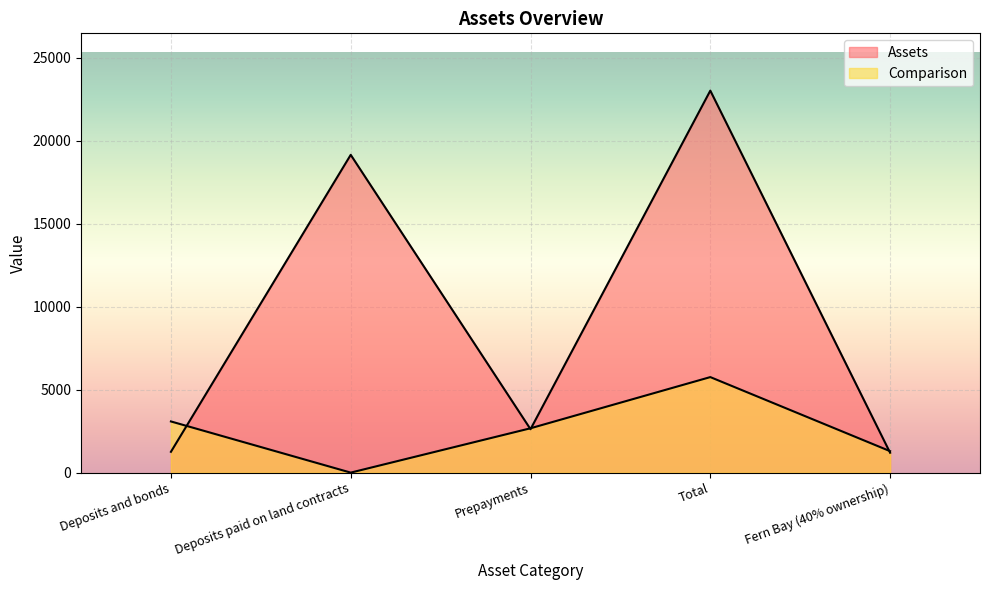

What are all the series names shown in the legend?

Assets, Comparison